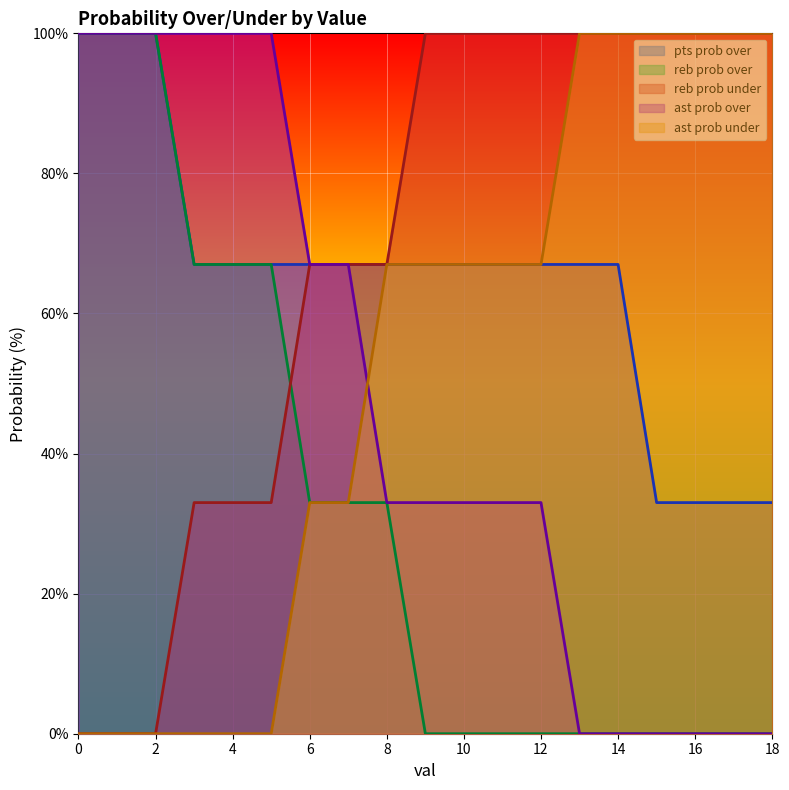

List the series in order of their peak value, highest first.

pts prob over, reb prob over, reb prob under, ast prob over, ast prob under